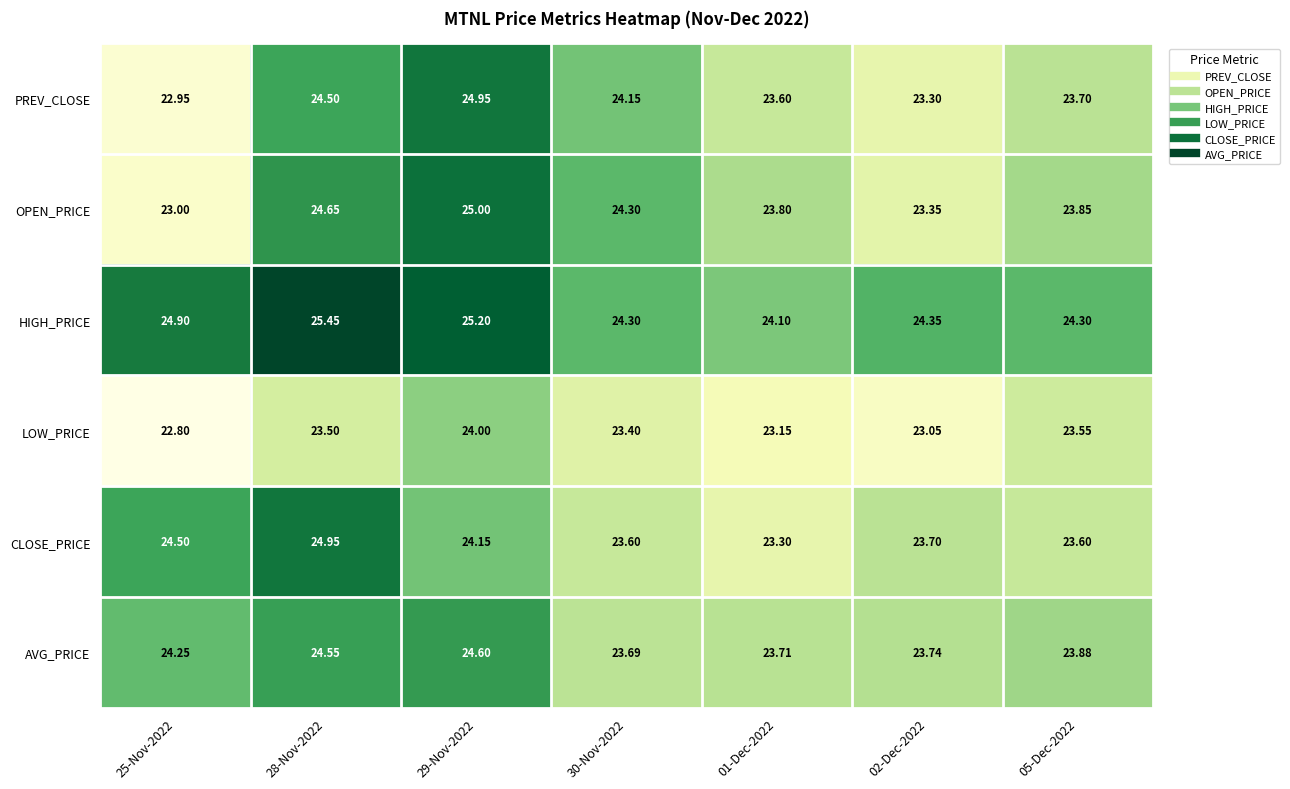

Which series changed the most between 25-Nov-2022 and 02-Dec-2022?

CLOSE_PRICE